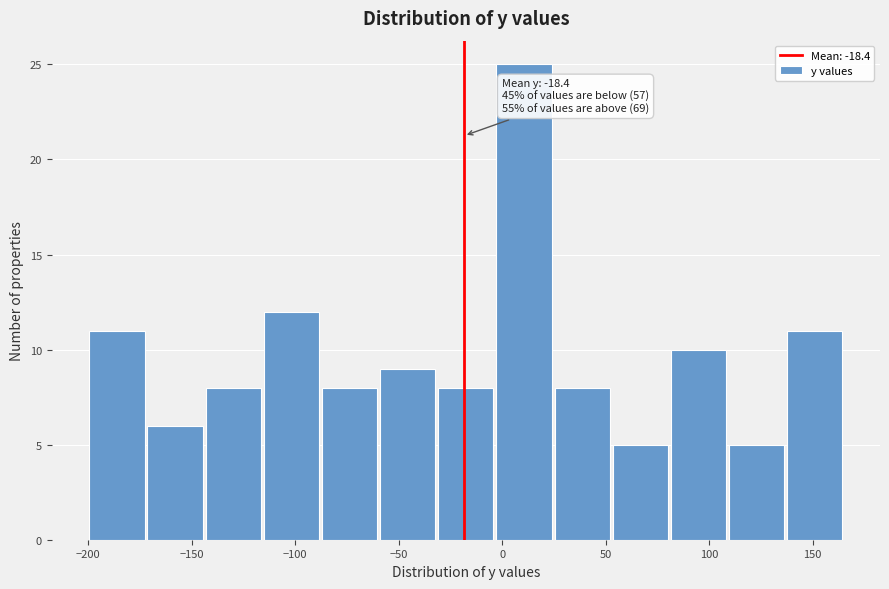

Which range on the x-axis has the tallest bar?

-5 to 25